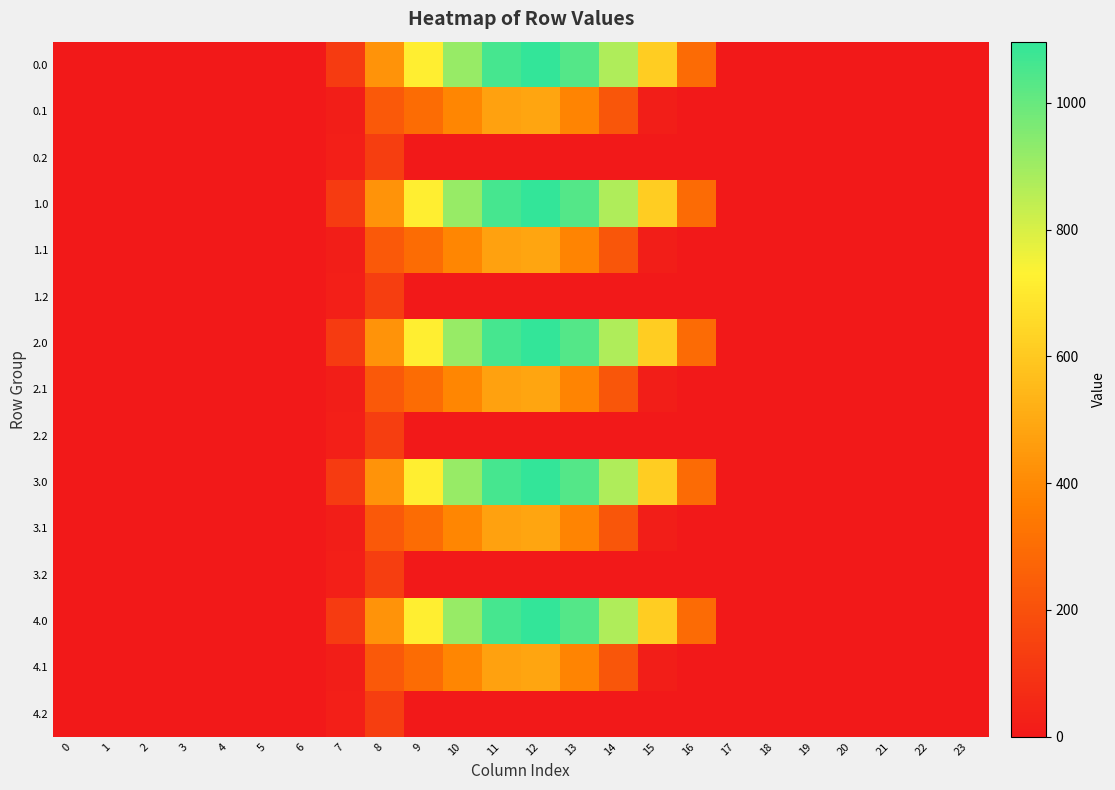

Reading left to right, list all the values displayed in this chart.

0.0: 0=0.0	1=0.0	2=0.0	3=0.0	4=0.0	5=0.0	6=0.0	7=120.6	8=430.3	9=716.9	10=916.2	11=1060.3	12=1096.7	13=1032.9	14=870.6	15=615.9	16=294.5	17=0.0	18=0.0	19=0.0	20=0.0	21=0.0	22=0.0	23=0.0
0.1: 0=0.0	1=0.0	2=0.0	3=0.0	4=0.0	5=0.0	6=0.0	7=17.7	8=227.5	9=295.9	10=388.1	11=471.7	12=485.4	13=382.7	14=219.2	15=17.3	16=0.0	17=0.0	18=0.0	19=0.0	20=0.0	21=0.0	22=0.0	23=0.0
0.2: 0=0.0	1=0.0	2=0.0	3=0.0	4=0.0	5=0.0	6=0.0	7=22.3	8=134.2	9=0.0	10=0.0	11=0.0	12=0.0	13=0.0	14=0.0	15=0.0	16=0.0	17=0.0	18=0.0	19=0.0	20=0.0	21=0.0	22=0.0	23=0.0
1.0: 0=0.0	1=0.0	2=0.0	3=0.0	4=0.0	5=0.0	6=0.0	7=120.6	8=430.3	9=716.9	10=916.2	11=1060.3	12=1096.7	13=1032.9	14=870.6	15=615.9	16=294.5	17=0.0	18=0.0	19=0.0	20=0.0	21=0.0	22=0.0	23=0.0
1.1: 0=0.0	1=0.0	2=0.0	3=0.0	4=0.0	5=0.0	6=0.0	7=17.7	8=227.5	9=295.9	10=388.1	11=471.7	12=485.4	13=382.7	14=219.2	15=17.3	16=0.0	17=0.0	18=0.0	19=0.0	20=0.0	21=0.0	22=0.0	23=0.0
1.2: 0=0.0	1=0.0	2=0.0	3=0.0	4=0.0	5=0.0	6=0.0	7=22.3	8=134.2	9=0.0	10=0.0	11=0.0	12=0.0	13=0.0	14=0.0	15=0.0	16=0.0	17=0.0	18=0.0	19=0.0	20=0.0	21=0.0	22=0.0	23=0.0
2.0: 0=0.0	1=0.0	2=0.0	3=0.0	4=0.0	5=0.0	6=0.0	7=120.6	8=430.3	9=716.9	10=916.2	11=1060.3	12=1096.7	13=1032.9	14=870.6	15=615.9	16=294.5	17=0.0	18=0.0	19=0.0	20=0.0	21=0.0	22=0.0	23=0.0
2.1: 0=0.0	1=0.0	2=0.0	3=0.0	4=0.0	5=0.0	6=0.0	7=17.7	8=227.5	9=295.9	10=388.1	11=471.7	12=485.4	13=382.7	14=219.2	15=17.3	16=0.0	17=0.0	18=0.0	19=0.0	20=0.0	21=0.0	22=0.0	23=0.0
2.2: 0=0.0	1=0.0	2=0.0	3=0.0	4=0.0	5=0.0	6=0.0	7=22.3	8=134.2	9=0.0	10=0.0	11=0.0	12=0.0	13=0.0	14=0.0	15=0.0	16=0.0	17=0.0	18=0.0	19=0.0	20=0.0	21=0.0	22=0.0	23=0.0
3.0: 0=0.0	1=0.0	2=0.0	3=0.0	4=0.0	5=0.0	6=0.0	7=120.6	8=430.3	9=716.9	10=916.2	11=1060.3	12=1096.7	13=1032.9	14=870.6	15=615.9	16=294.5	17=0.0	18=0.0	19=0.0	20=0.0	21=0.0	22=0.0	23=0.0
3.1: 0=0.0	1=0.0	2=0.0	3=0.0	4=0.0	5=0.0	6=0.0	7=17.7	8=227.5	9=295.9	10=388.1	11=471.7	12=485.4	13=382.7	14=219.2	15=17.3	16=0.0	17=0.0	18=0.0	19=0.0	20=0.0	21=0.0	22=0.0	23=0.0
3.2: 0=0.0	1=0.0	2=0.0	3=0.0	4=0.0	5=0.0	6=0.0	7=22.3	8=134.2	9=0.0	10=0.0	11=0.0	12=0.0	13=0.0	14=0.0	15=0.0	16=0.0	17=0.0	18=0.0	19=0.0	20=0.0	21=0.0	22=0.0	23=0.0
4.0: 0=0.0	1=0.0	2=0.0	3=0.0	4=0.0	5=0.0	6=0.0	7=120.6	8=430.3	9=716.9	10=916.2	11=1060.3	12=1096.7	13=1032.9	14=870.6	15=615.9	16=294.5	17=0.0	18=0.0	19=0.0	20=0.0	21=0.0	22=0.0	23=0.0
4.1: 0=0.0	1=0.0	2=0.0	3=0.0	4=0.0	5=0.0	6=0.0	7=17.7	8=227.5	9=295.9	10=388.1	11=471.7	12=485.4	13=382.7	14=219.2	15=17.3	16=0.0	17=0.0	18=0.0	19=0.0	20=0.0	21=0.0	22=0.0	23=0.0
4.2: 0=0.0	1=0.0	2=0.0	3=0.0	4=0.0	5=0.0	6=0.0	7=22.3	8=134.2	9=0.0	10=0.0	11=0.0	12=0.0	13=0.0	14=0.0	15=0.0	16=0.0	17=0.0	18=0.0	19=0.0	20=0.0	21=0.0	22=0.0	23=0.0